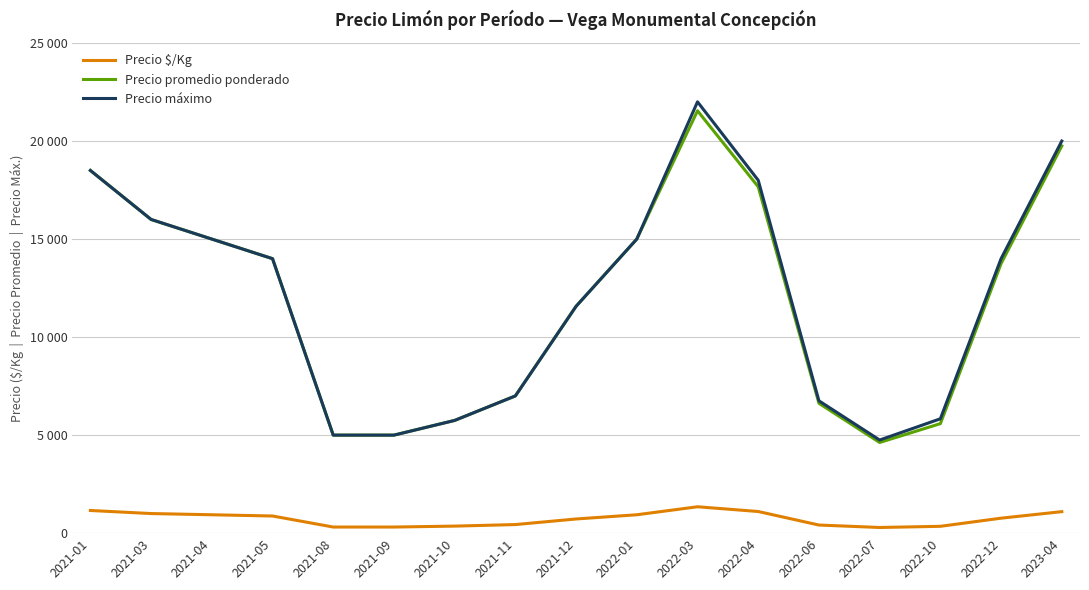

Does the chart display data point markers on the line(s)?

No